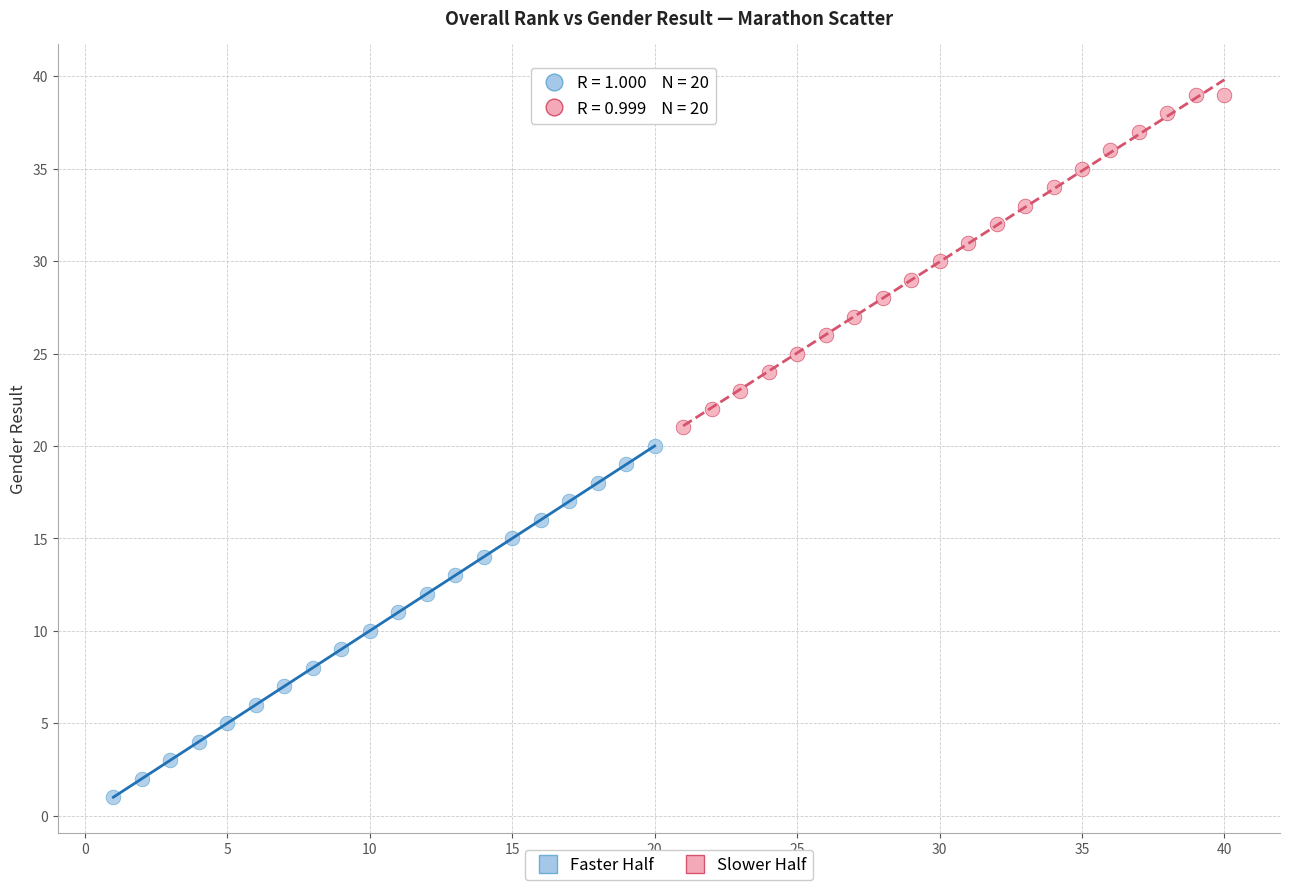

What are all the series names shown in the legend?

Faster Half, Slower Half